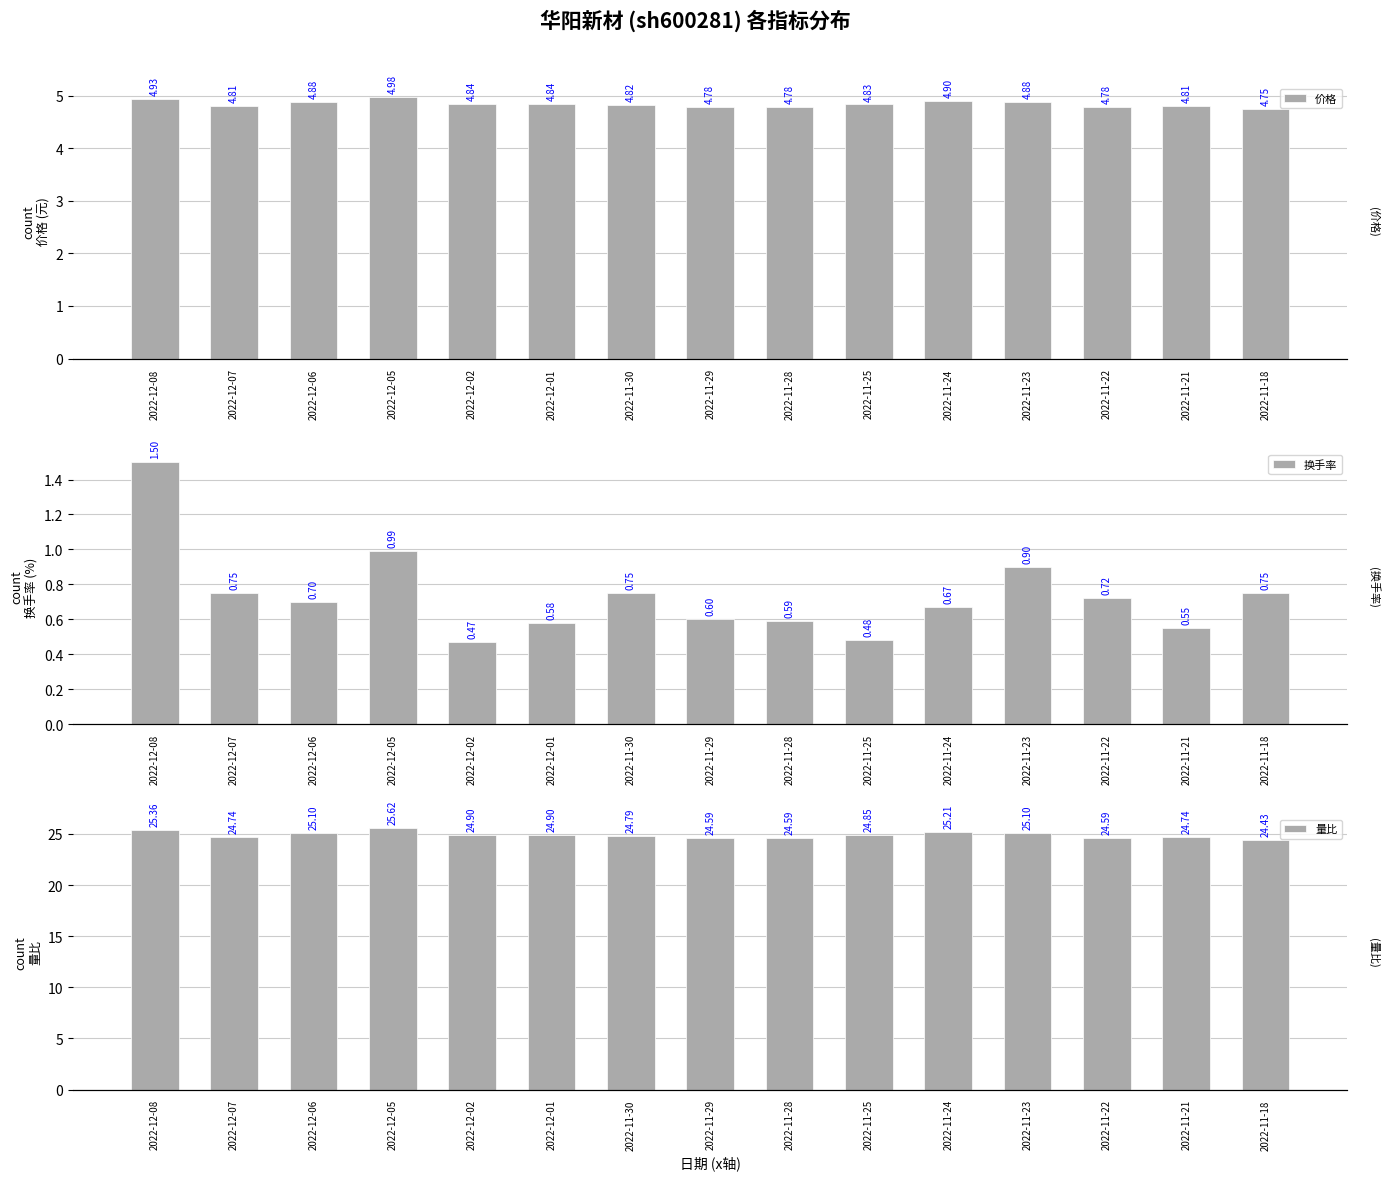

Reading right to left, extract all data points from this chart.

价格: 4.8	4.8	4.8	4.9	4.9	4.8	4.8	4.8	4.8	4.8	4.8	5.0	4.9	4.8	4.9
换手率: 0.8	0.6	0.7	0.9	0.7	0.5	0.6	0.6	0.8	0.6	0.5	1.0	0.7	0.8	1.5
量比: 24.4	24.7	24.6	25.1	25.2	24.9	24.6	24.6	24.8	24.9	24.9	25.6	25.1	24.7	25.4